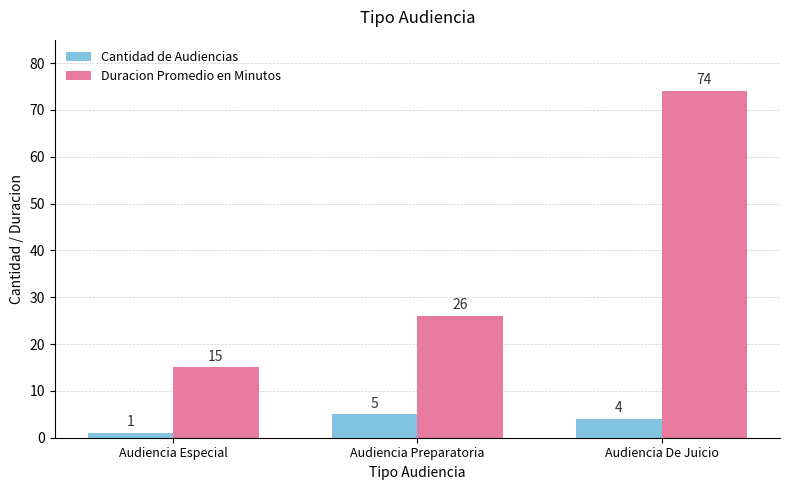

What is the label of the 2nd bar from the right?

Audiencia Preparatoria